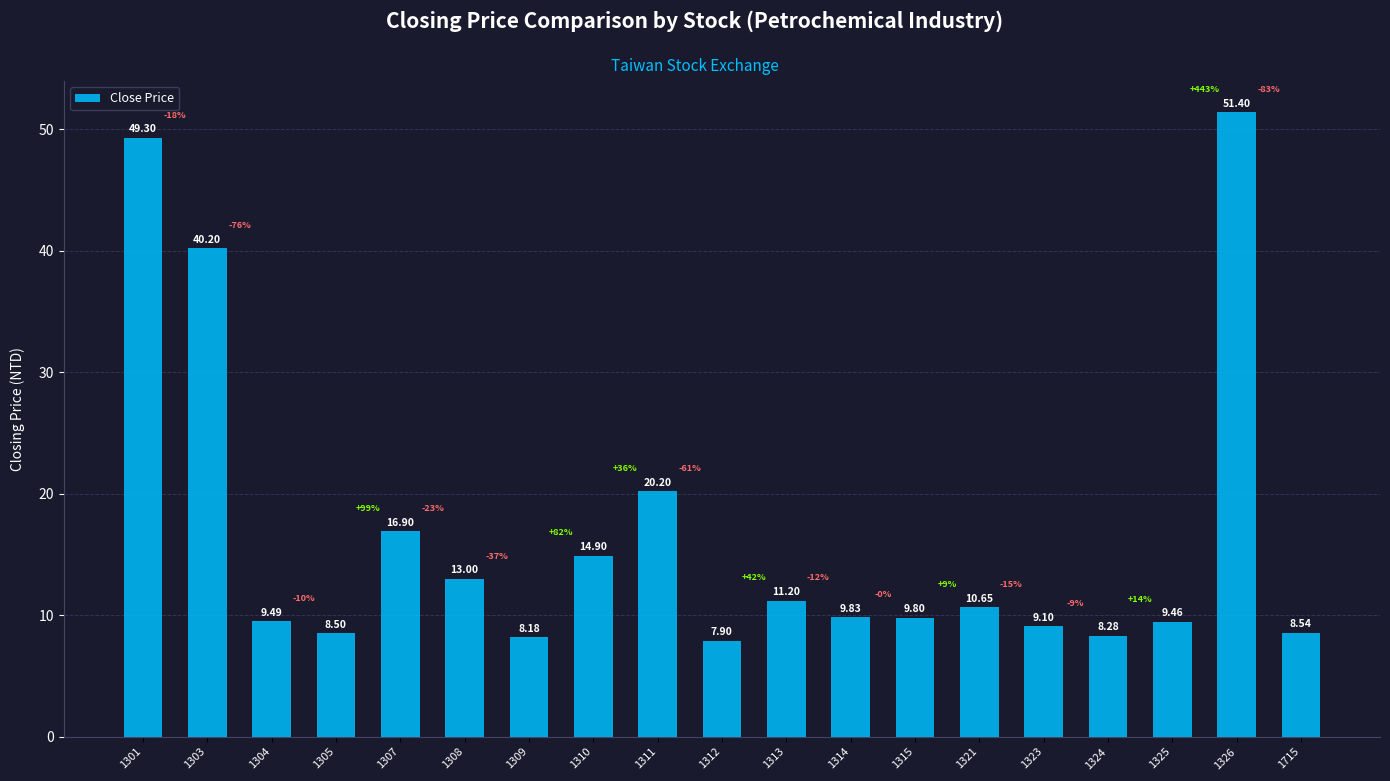

Count the number of categories in the chart.

19